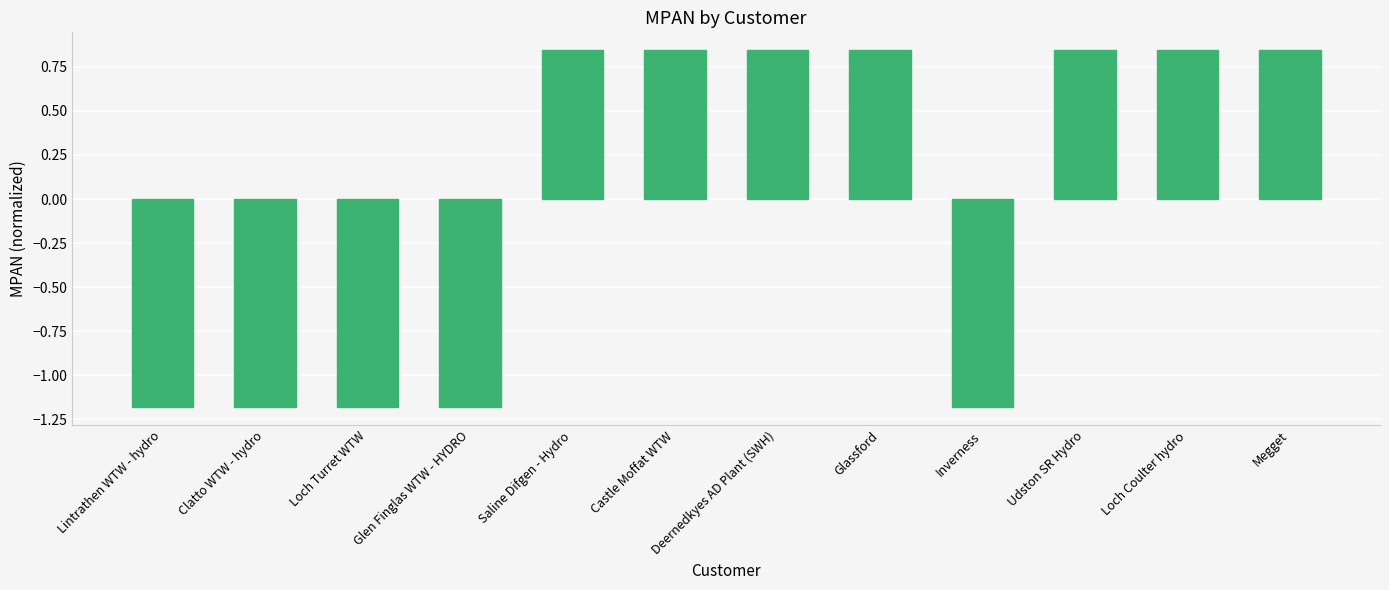

What is the minimum value shown in the chart?

-1.2